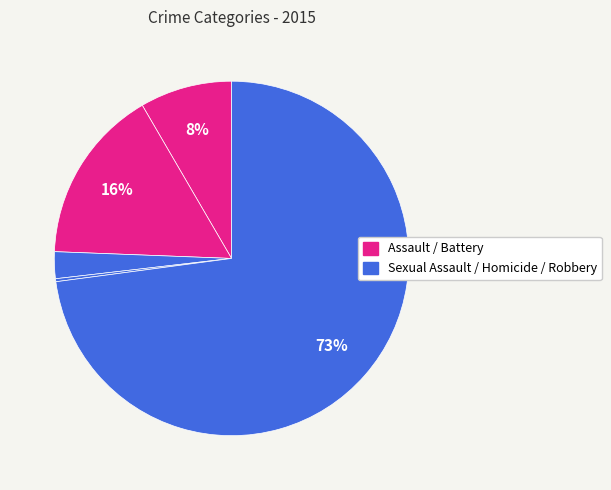

Is there a majority slice in this chart?

Yes